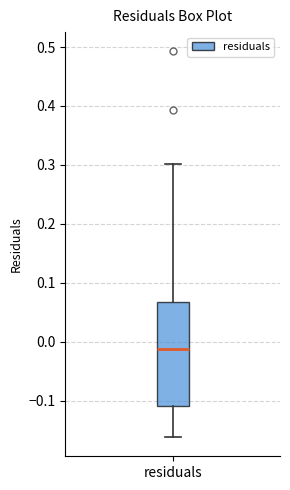

Transcribe this box plot: give where the median line is, the range the box spans, and where the two whiskers end, as read against the y-axis. The values are not printed on the chart, so give them approximately, as read against the axis.

median -0.01, box -0.11 to 0.07, whiskers -0.16 to 0.30